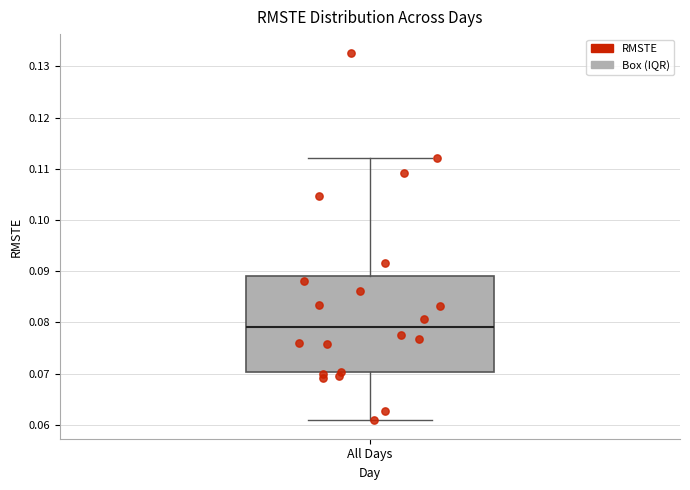

Where is the lower edge of the box for All Days on the y-axis? The values are not printed on the chart, so give them approximately, as read against the axis.

0.070